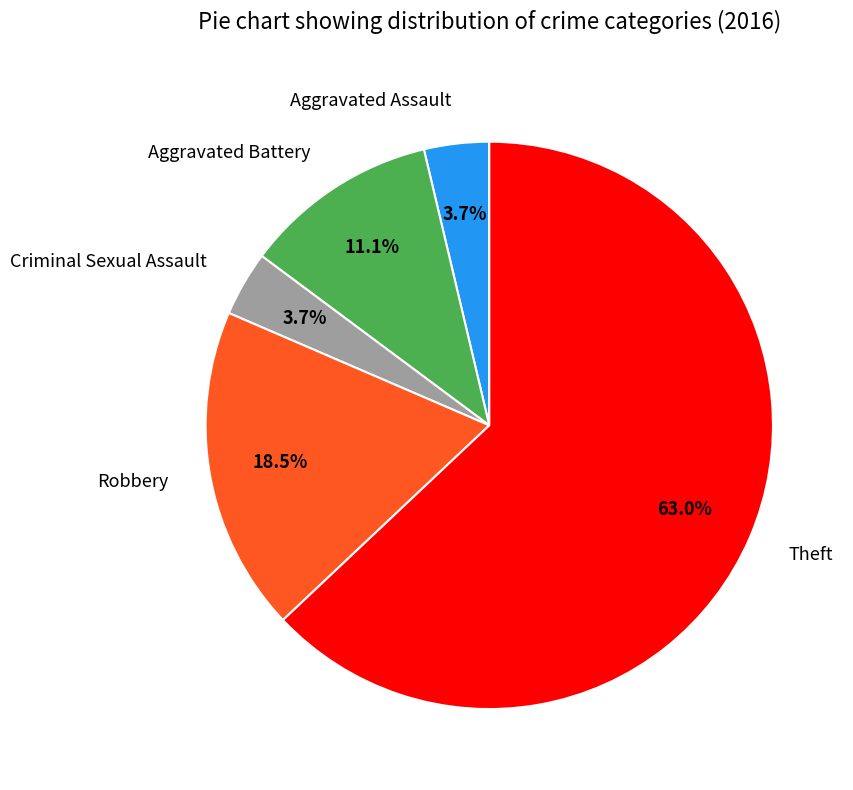

Is the sum of Aggravated Battery and Aggravated Assault greater than half?

No